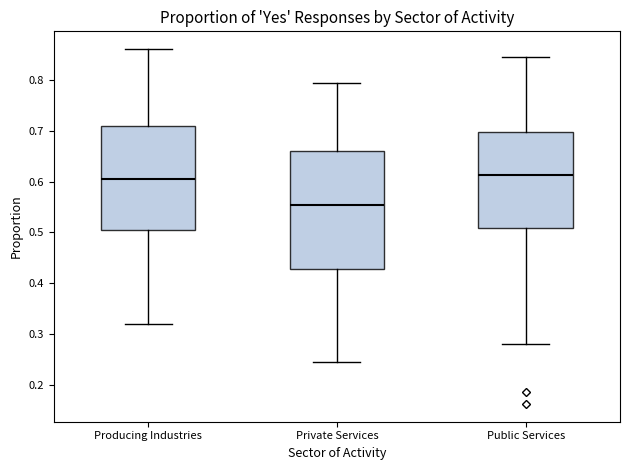

Where is the upper edge of the box for Public Services on the y-axis? The values are not printed on the chart, so give them approximately, as read against the axis.

0.70